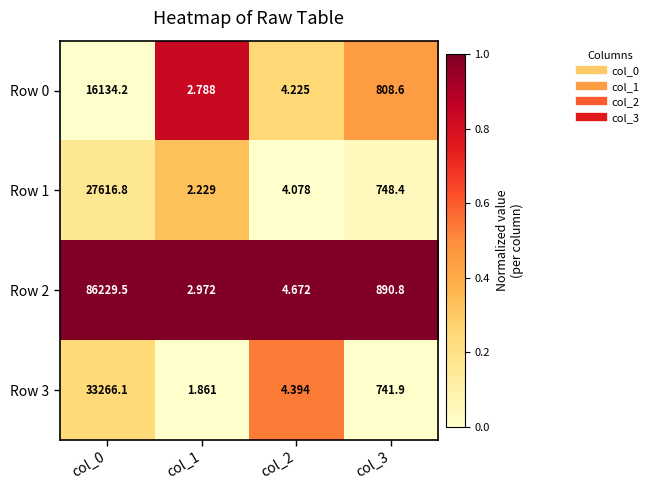

Which series changed the most between col_0 and col_3?

Row 2